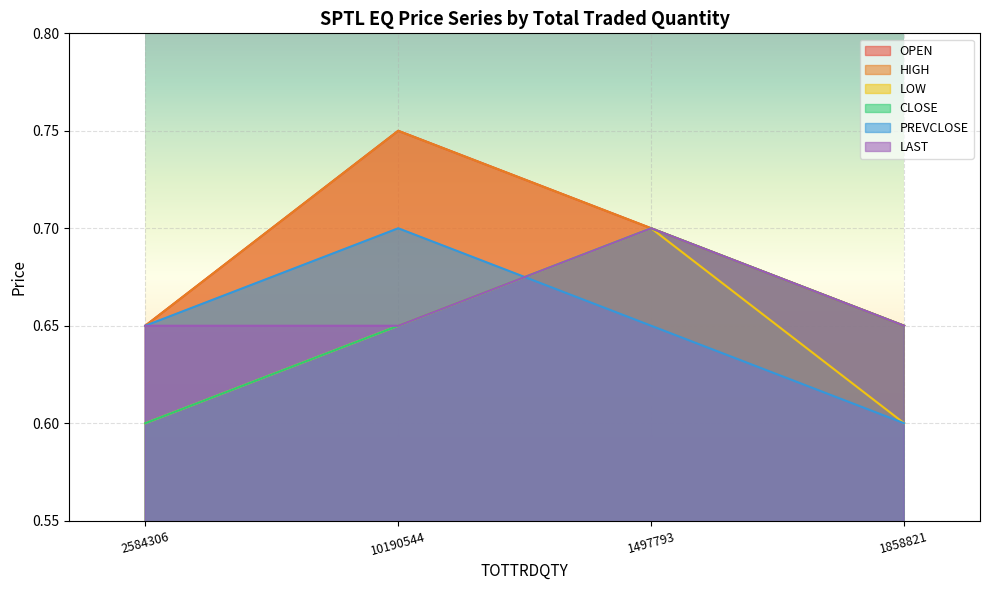

What is the total value across all series at 2584306?

3.8